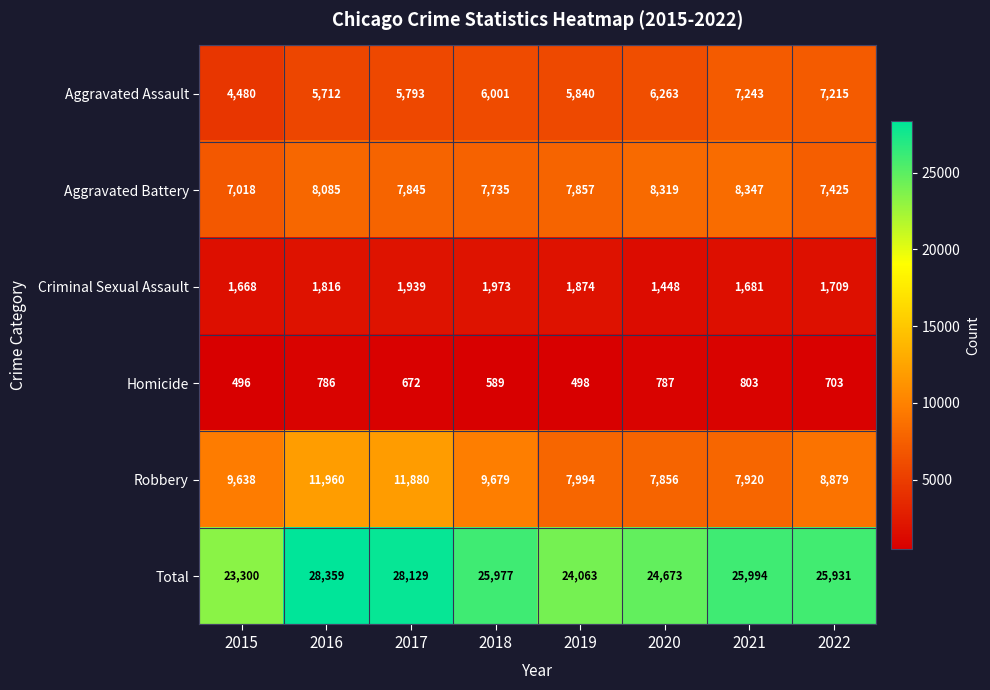

What is the total value across all series at 2017?

56258